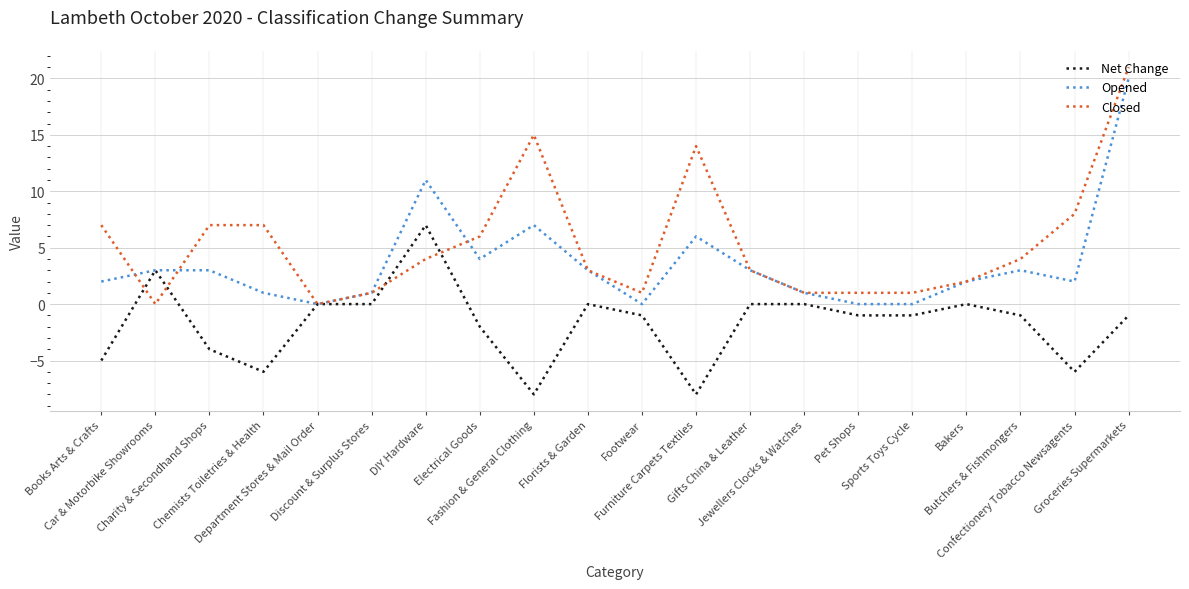

At how many categories does at least one series exceed 20?

1